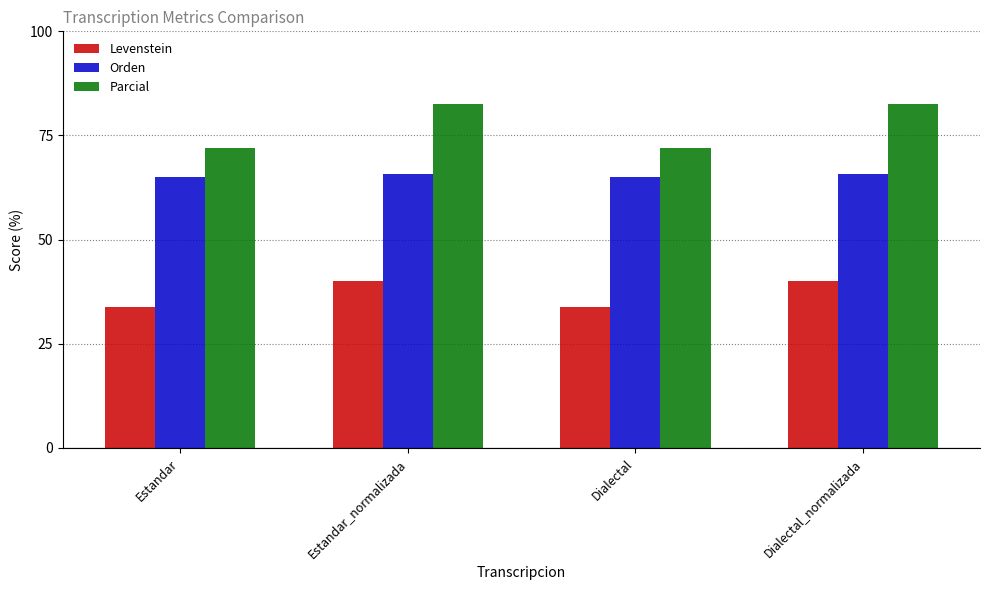

How many data points does each series have?

4